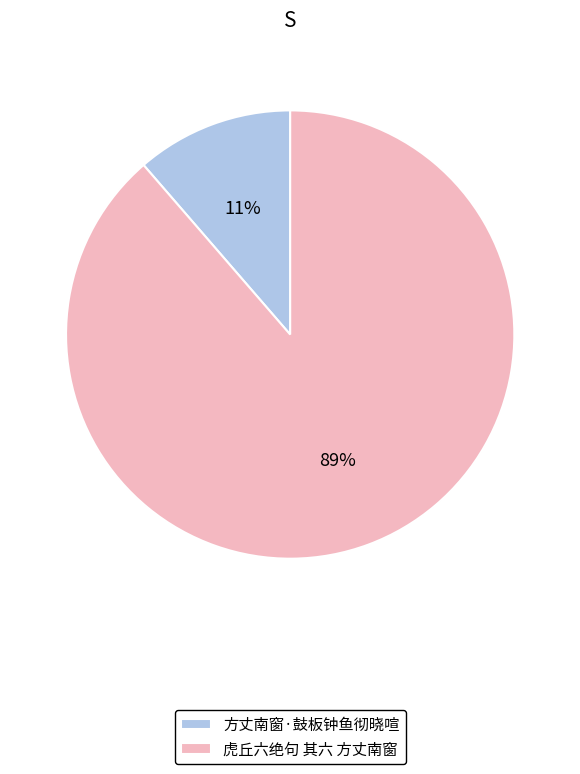

Rank the categories by value from lowest to highest.

方丈南窗·鼓板钟鱼彻晓喧, 虎丘六绝句 其六 方丈南窗